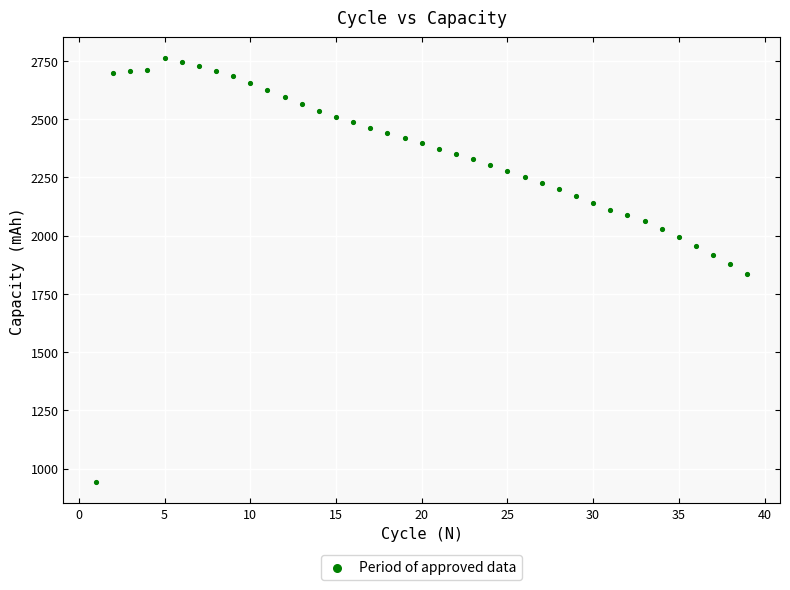

What is the range of X values (max minus min)?

38.0